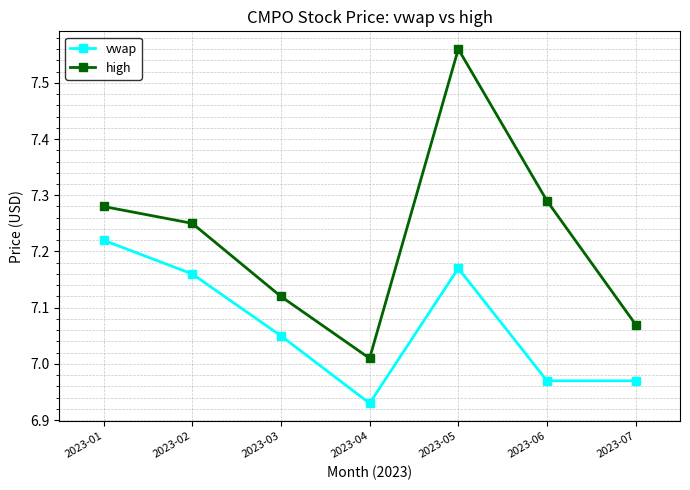

What is the difference between the second highest and second lowest values in the vwap series?

0.2